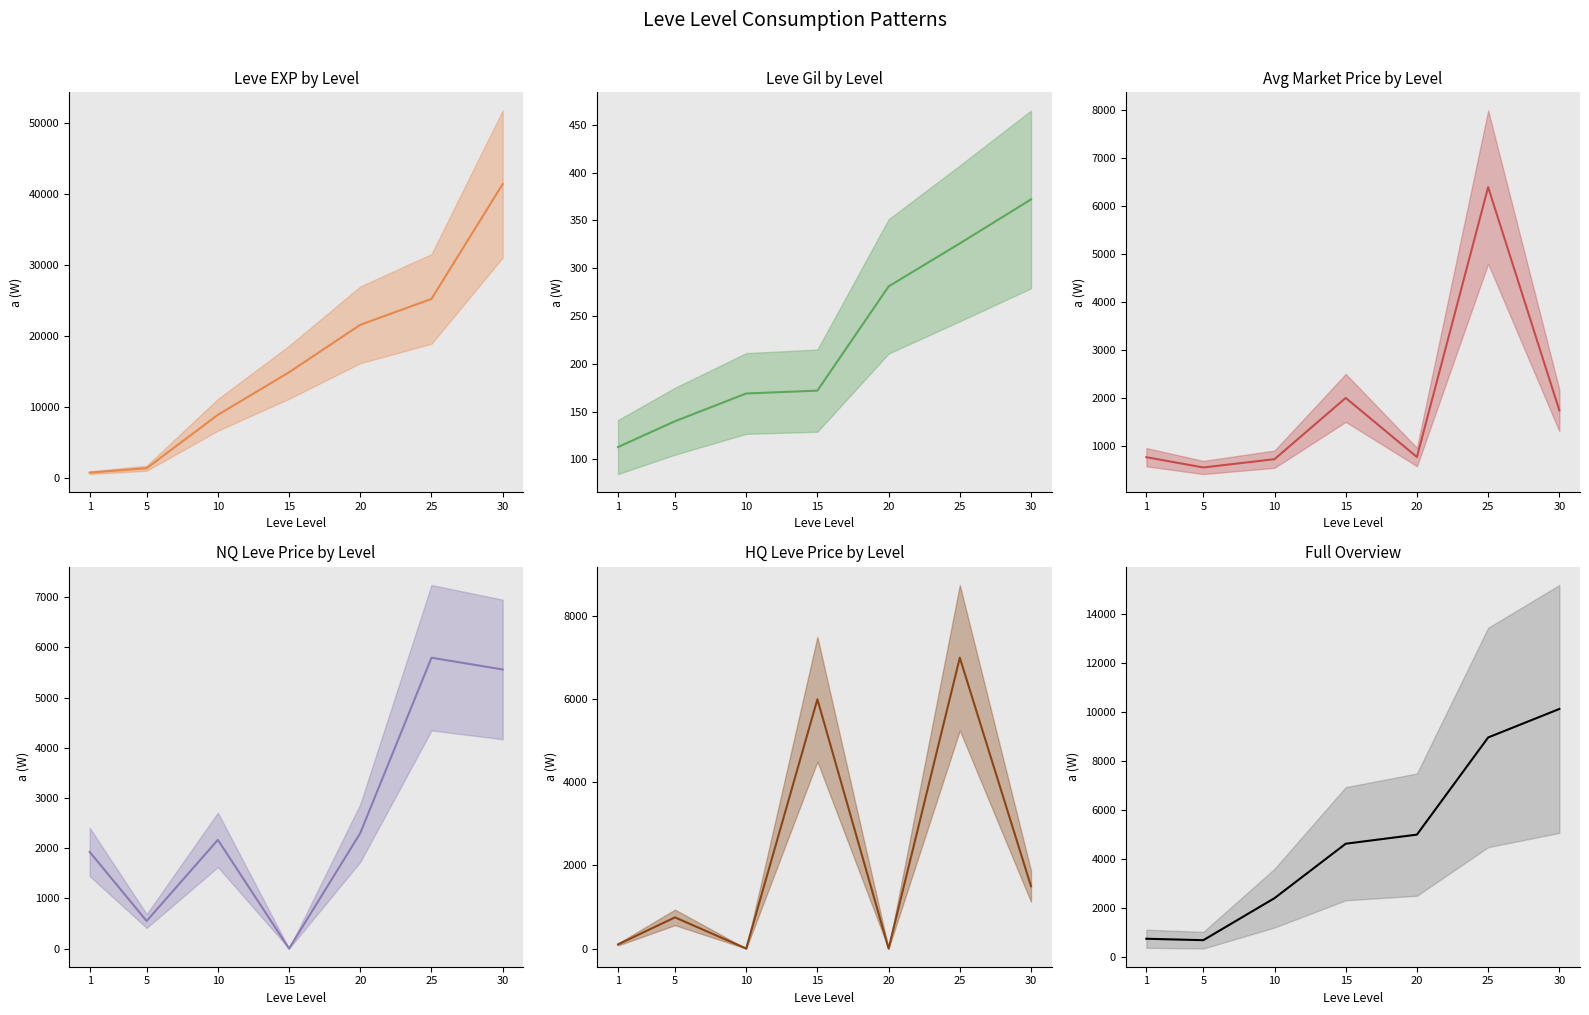

Which category has the highest value across all series?

30